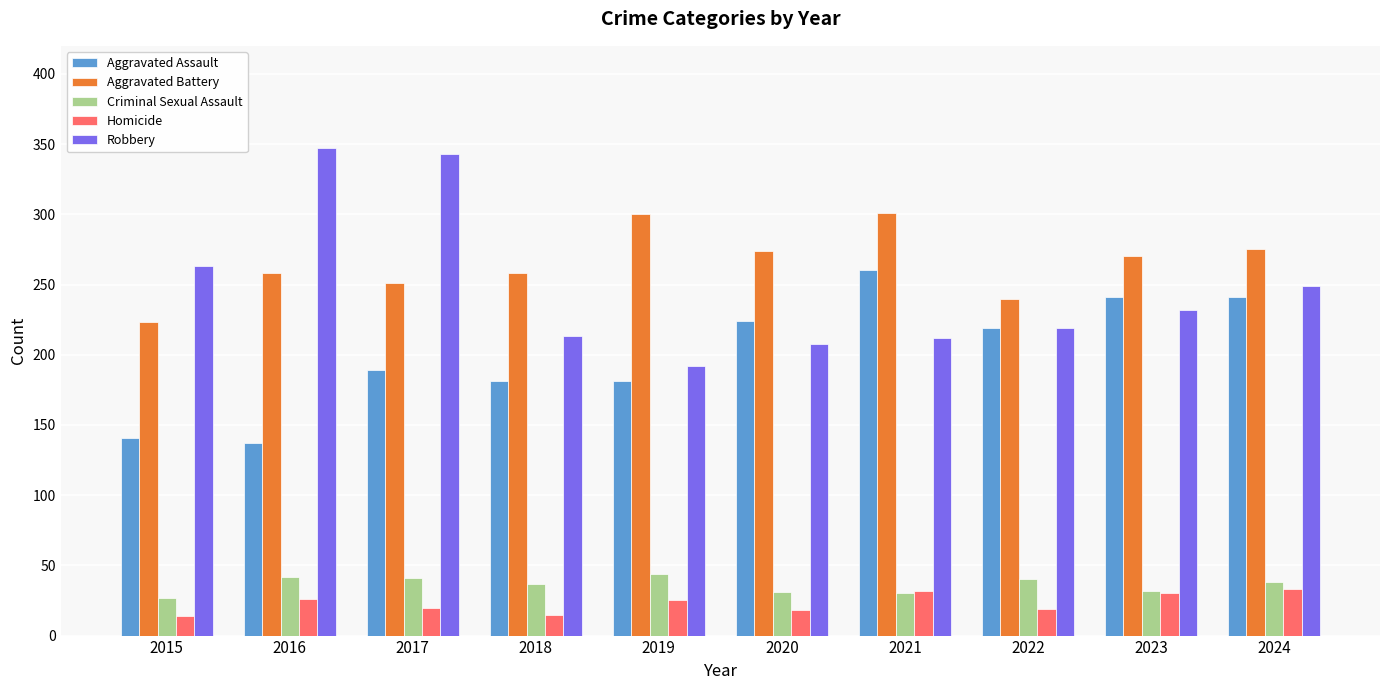

True or false: Aggravated Assault has a value of 53 at 2024.

False